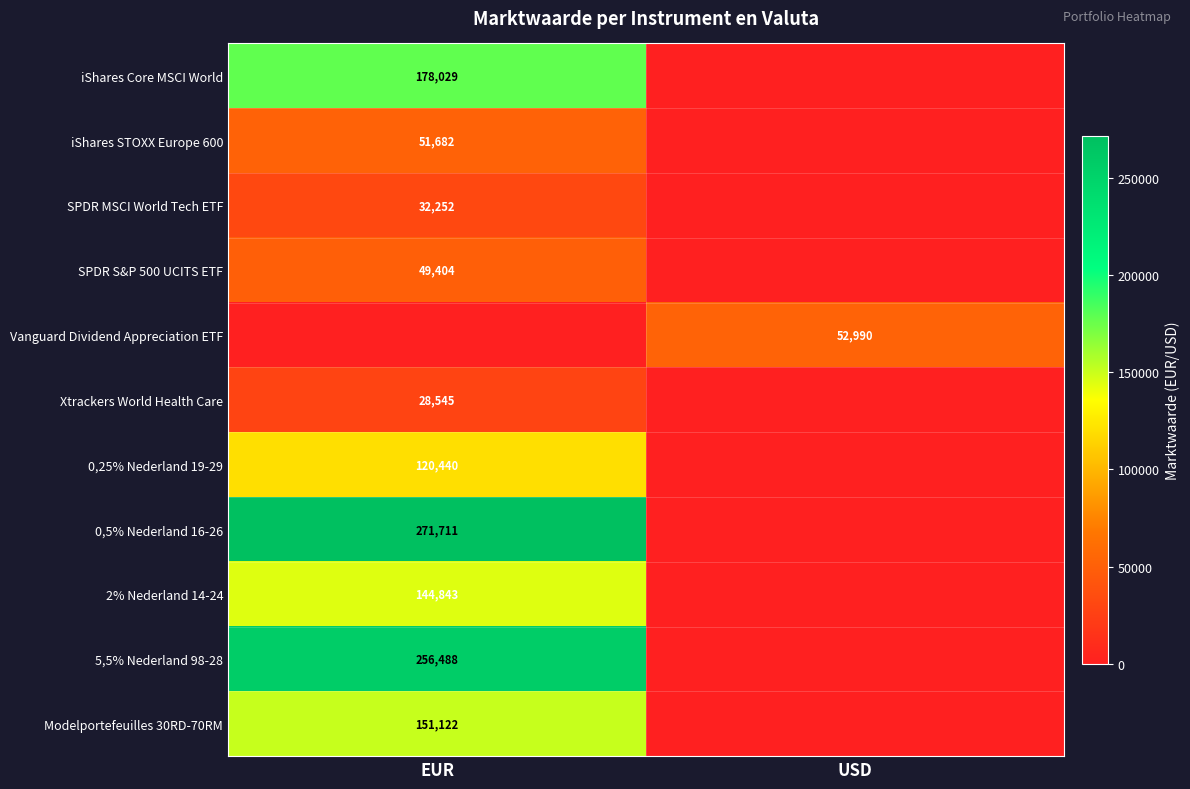

What is the total value across all series at EUR?

1284516